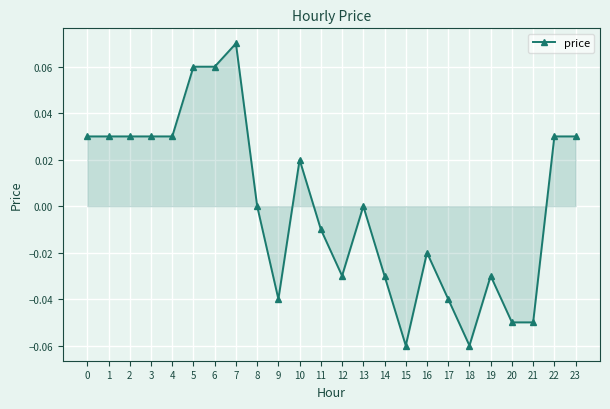

Which label corresponds to the largest value in the chart?

7